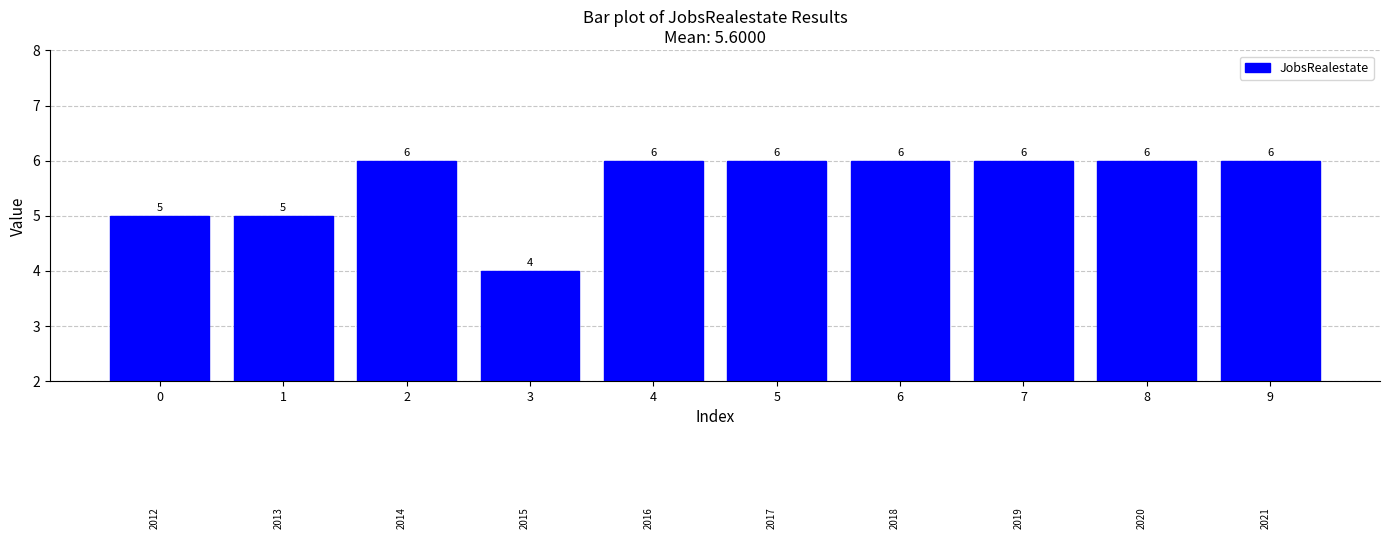

What is the minimum value shown in the chart?

4